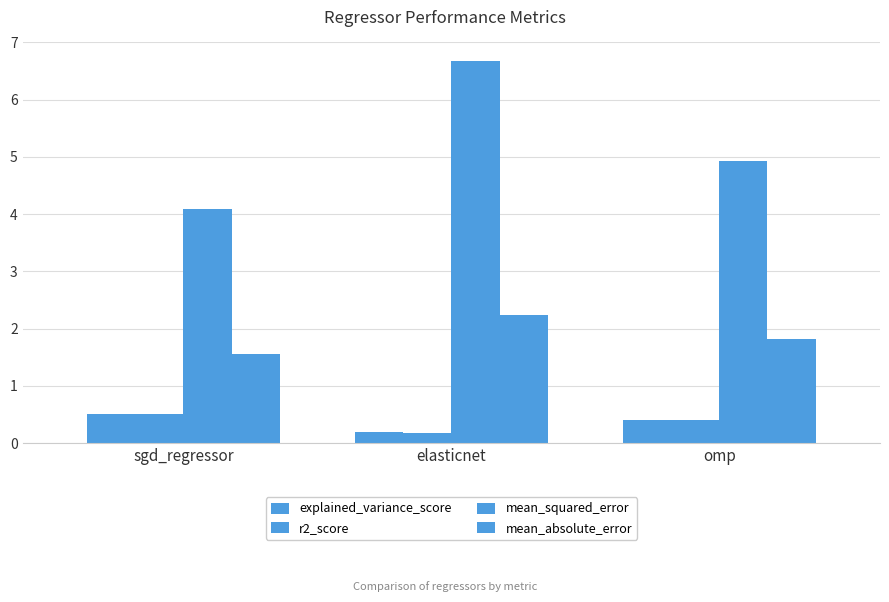

Which series changed the most between elasticnet and omp?

mean_squared_error